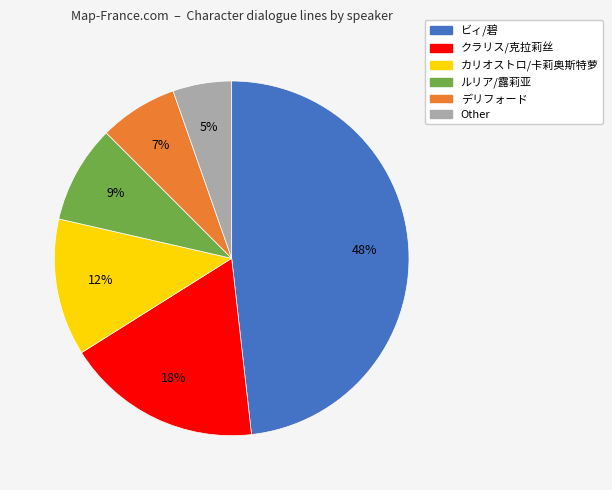

To the nearest percent, what is the difference between the largest and smallest slice percentages?

43%